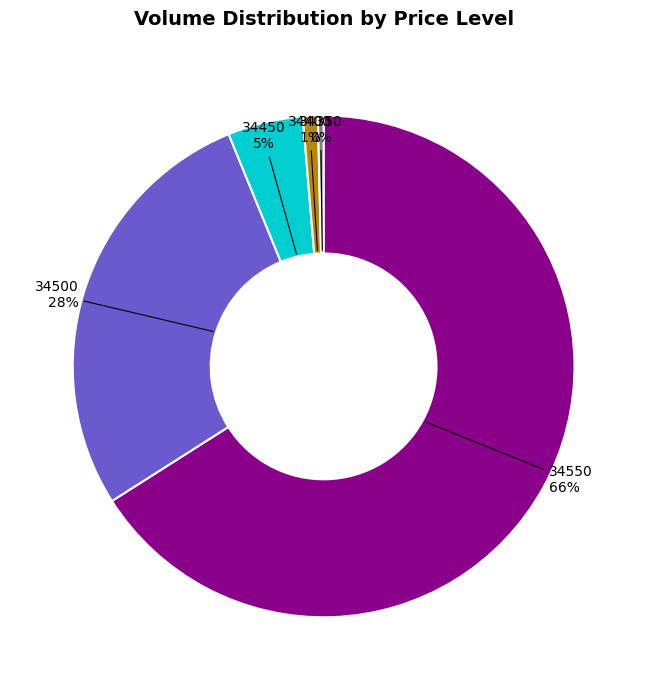

Which slice is the largest?

34550